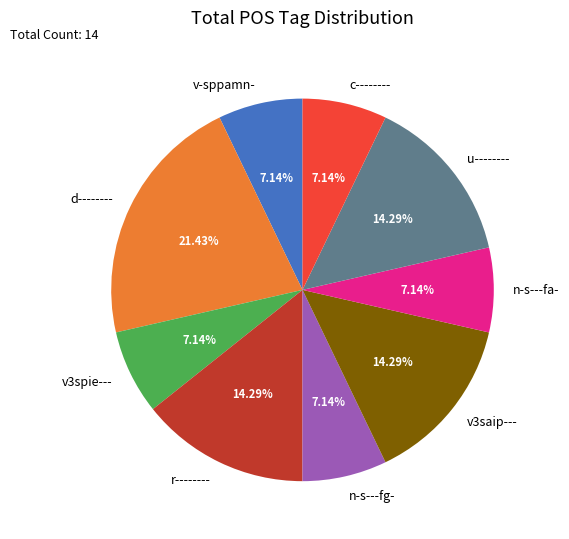

How many segments does this pie chart have?

9